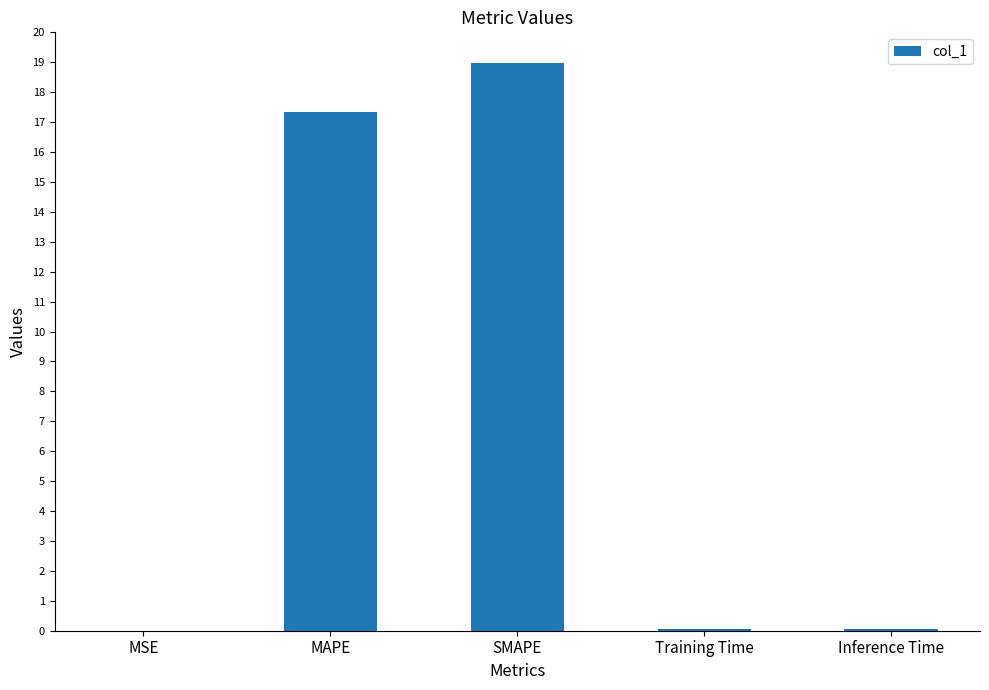

The chart shows a value of 0.1 at Inference Time. True or false?

True